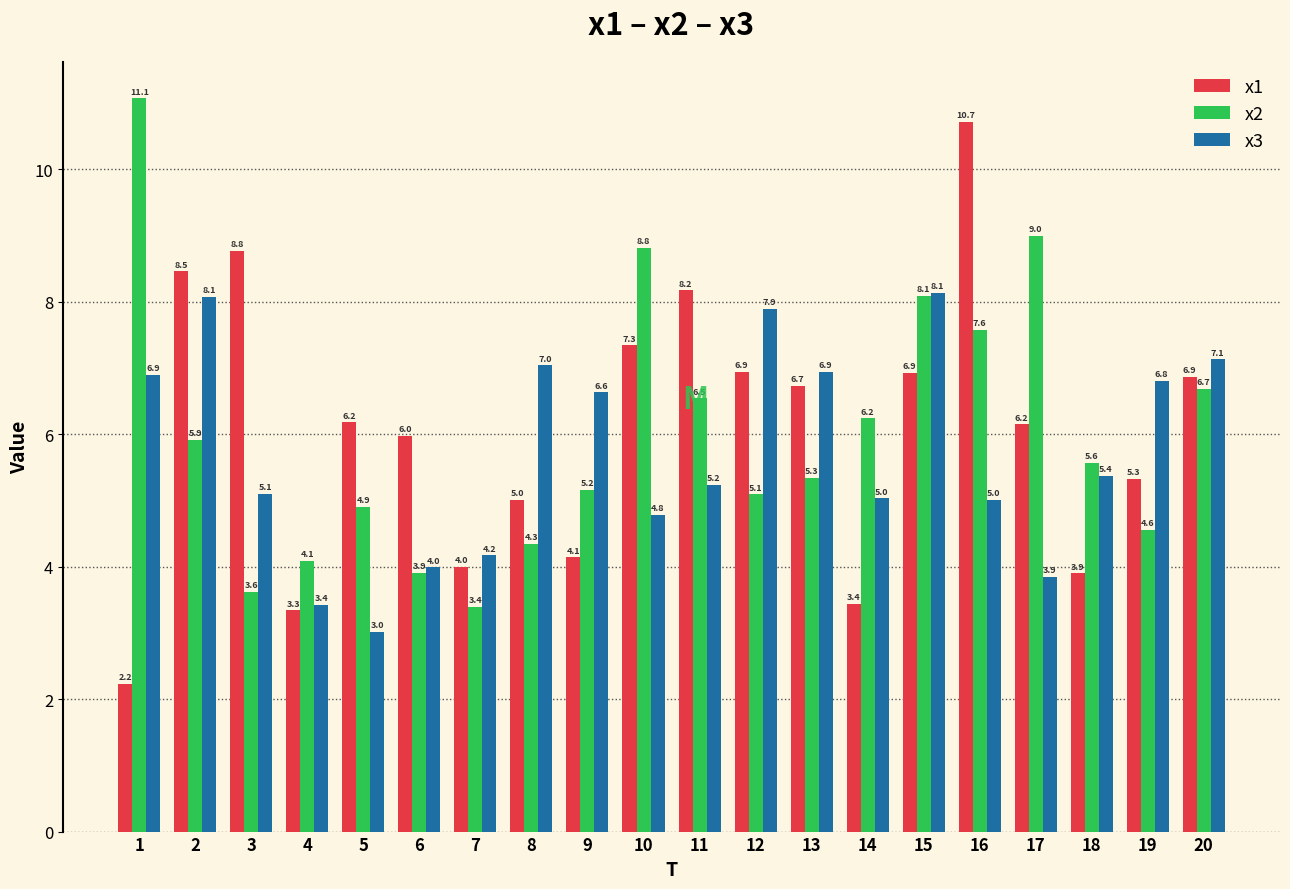

Which series changed the most between 7 and 15?

x2